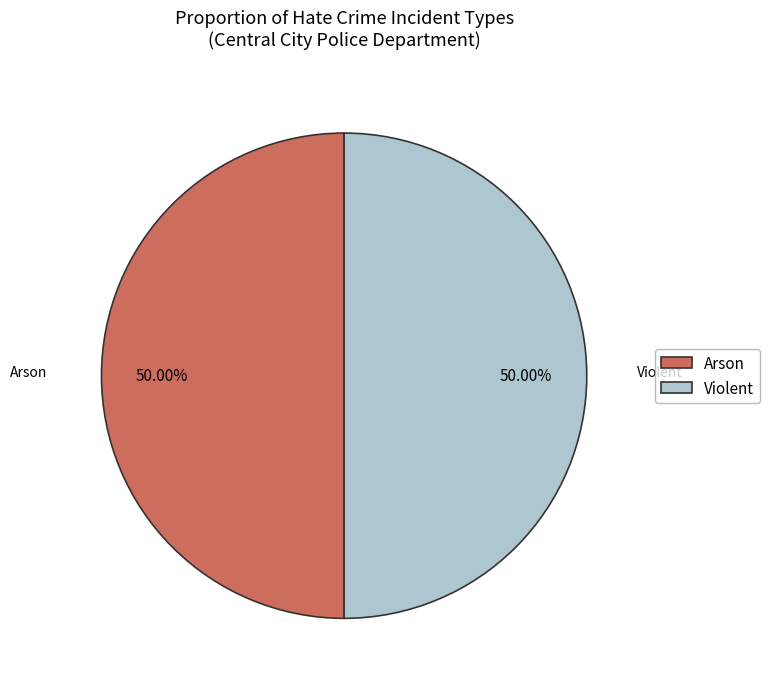

Do Arson and Violent together represent more than half of the pie?

Yes